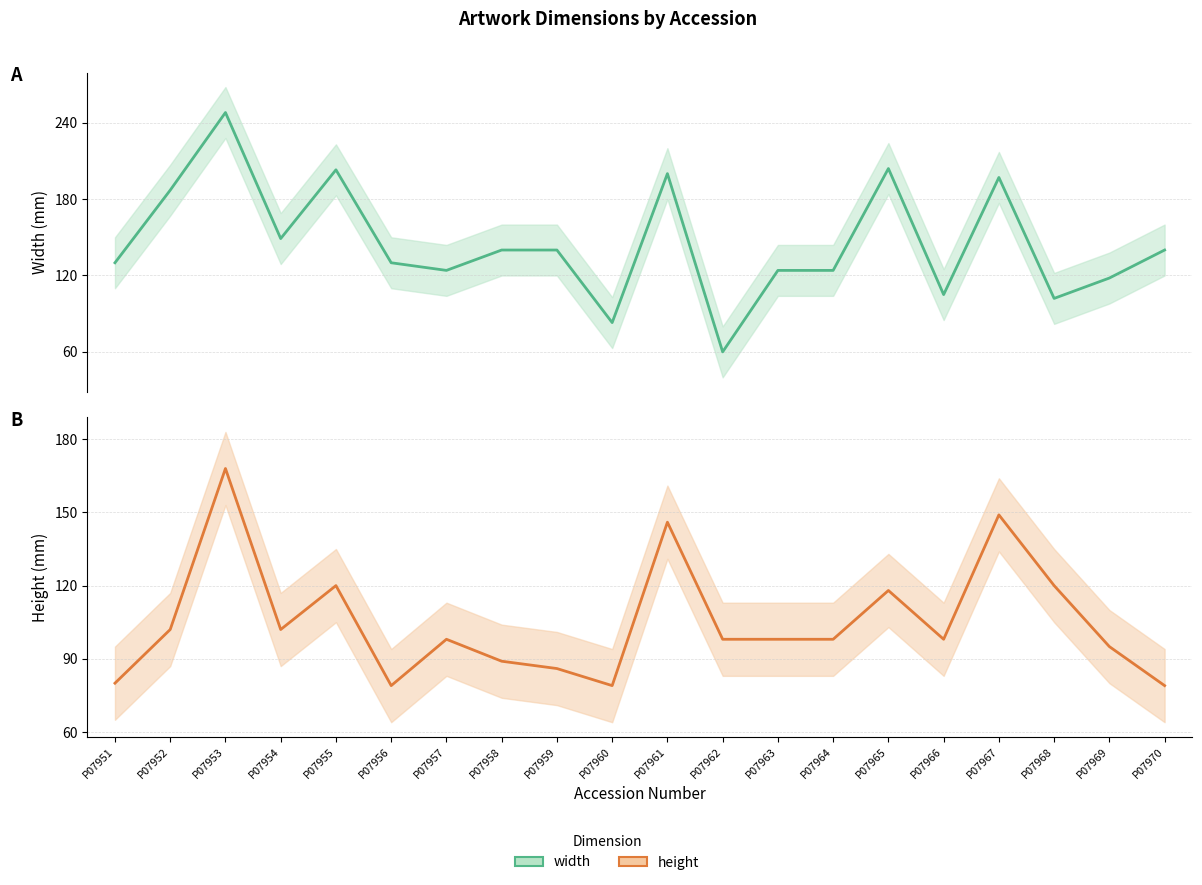

Is this an area chart (filled region under the line)?

No